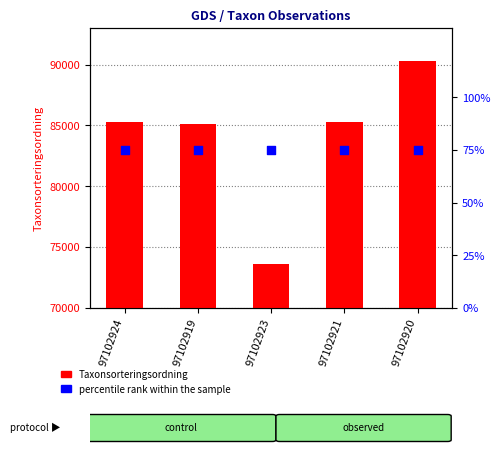

At which category is the sum across all series the highest?

97102920